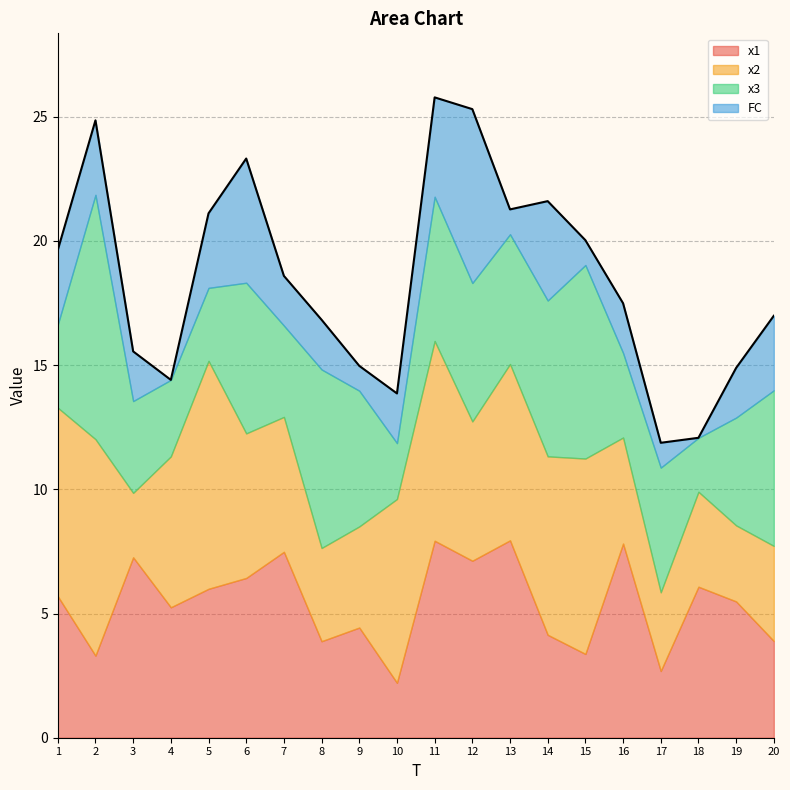

What is the sum of the x3 values at 6 and 11?

11.9